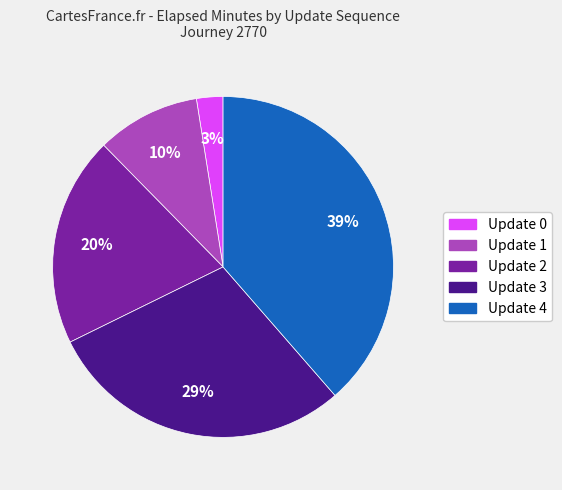

Which slice is the smallest?

Update 0